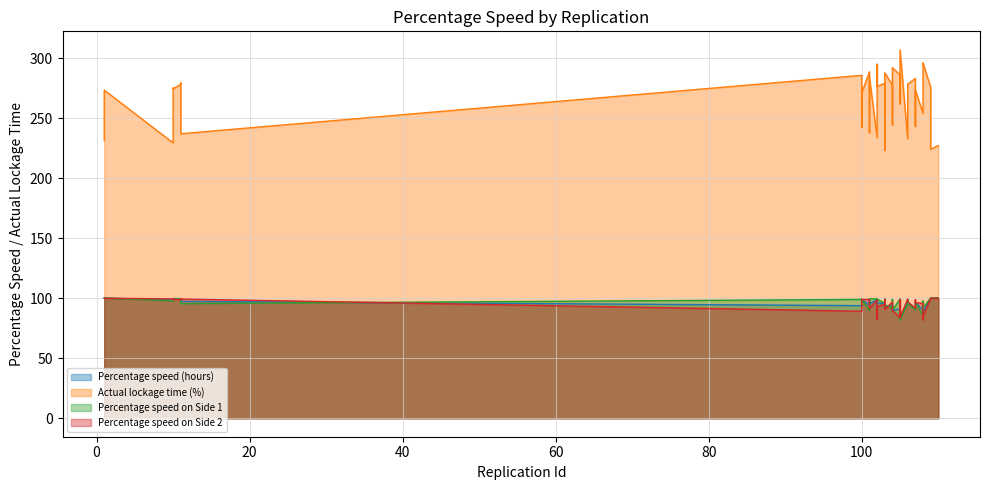

What is the difference between the maximum and minimum values in the Percentage speed on Side 1 series?

18.3